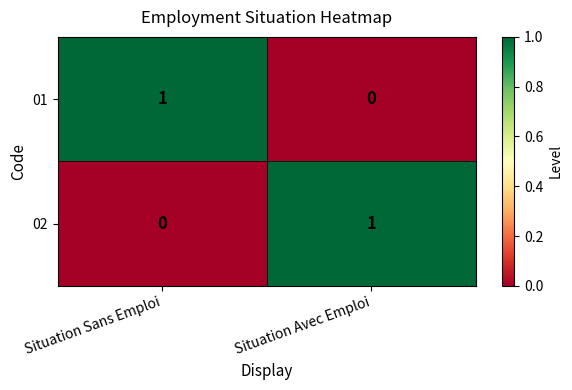

What is the total value across all series at Situation Sans Emploi?

1